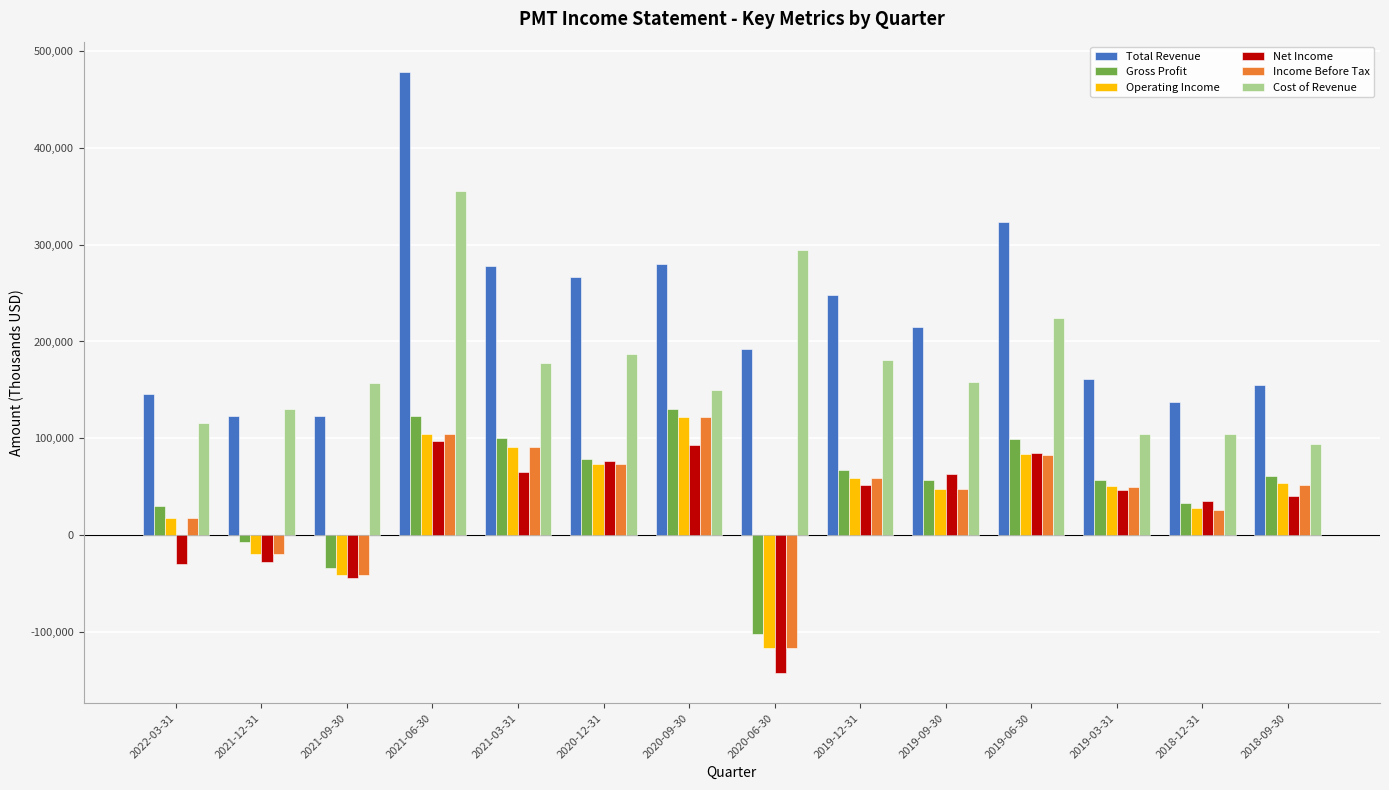

What is the total value across all series at 2021-03-31?

802800